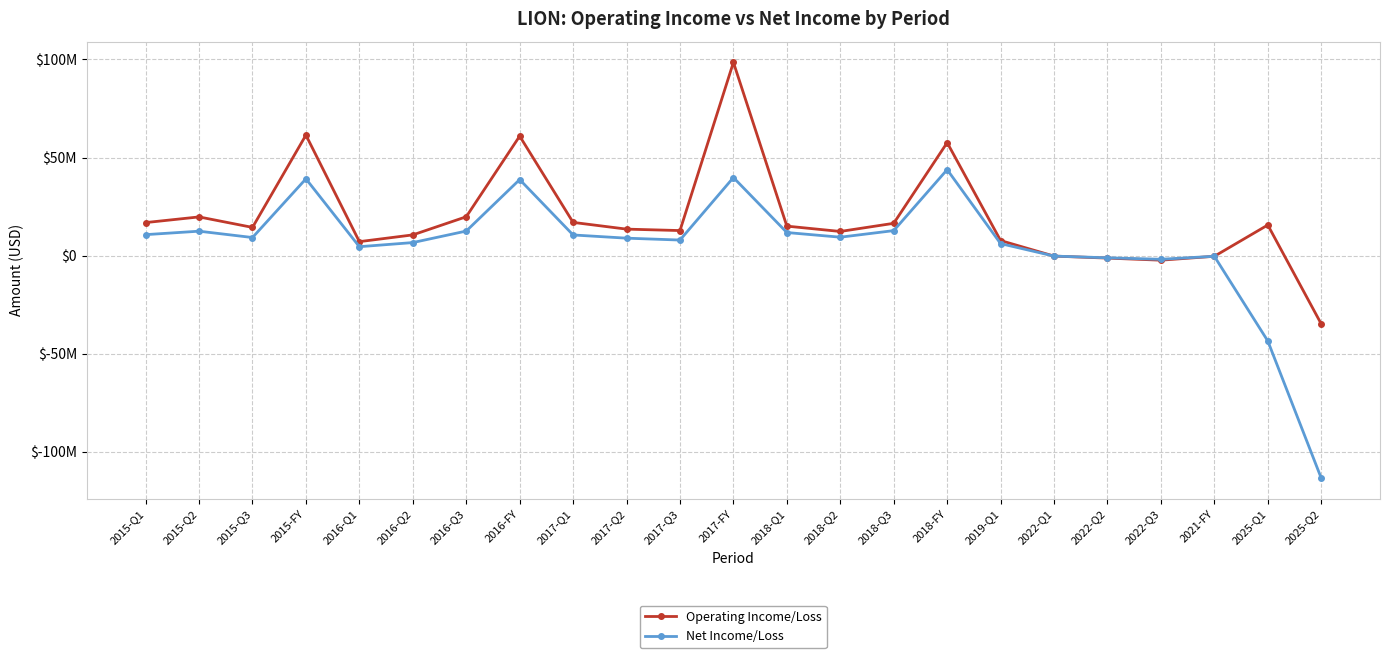

Does the chart have visible grid lines?

Yes